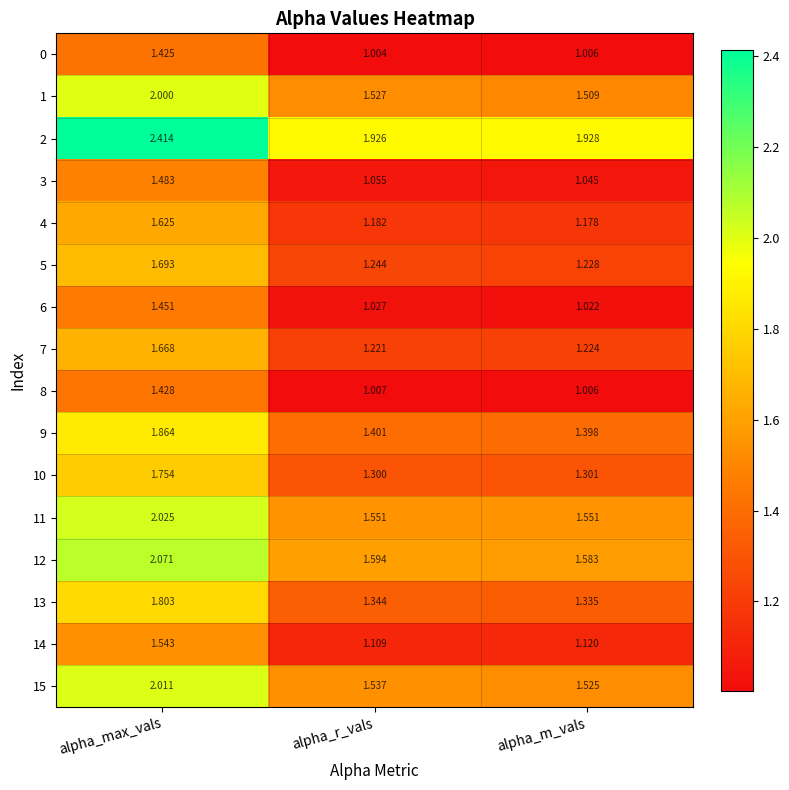

At how many categories does at least one series exceed 2?

1